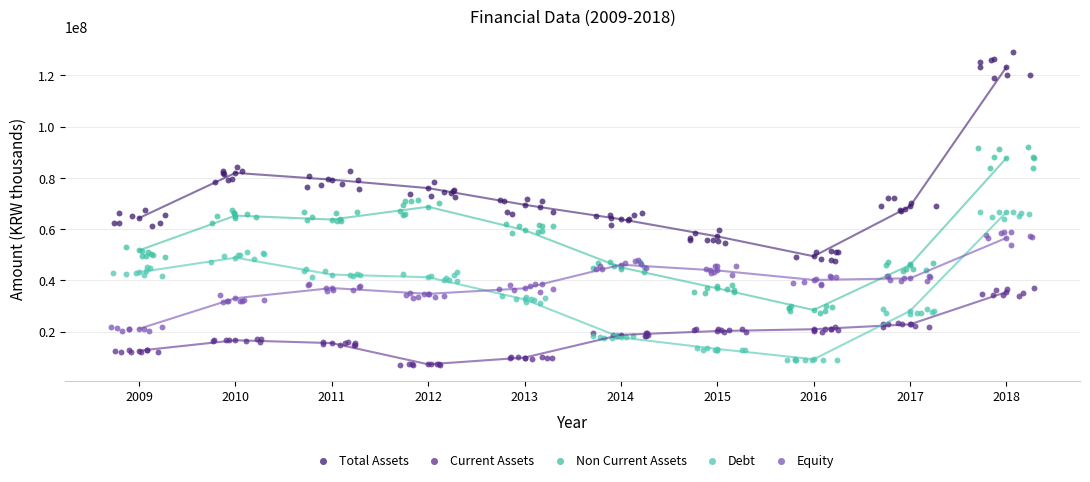

Which series has the largest Y range (max minus min)?

Total Assets